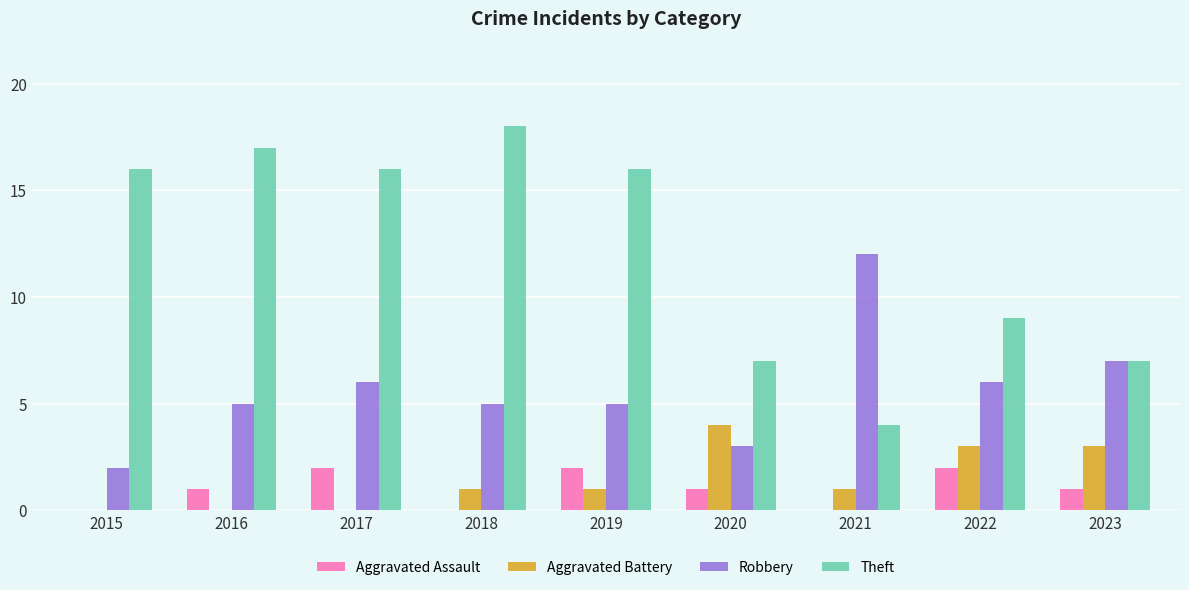

How many groups of bars are there?

9